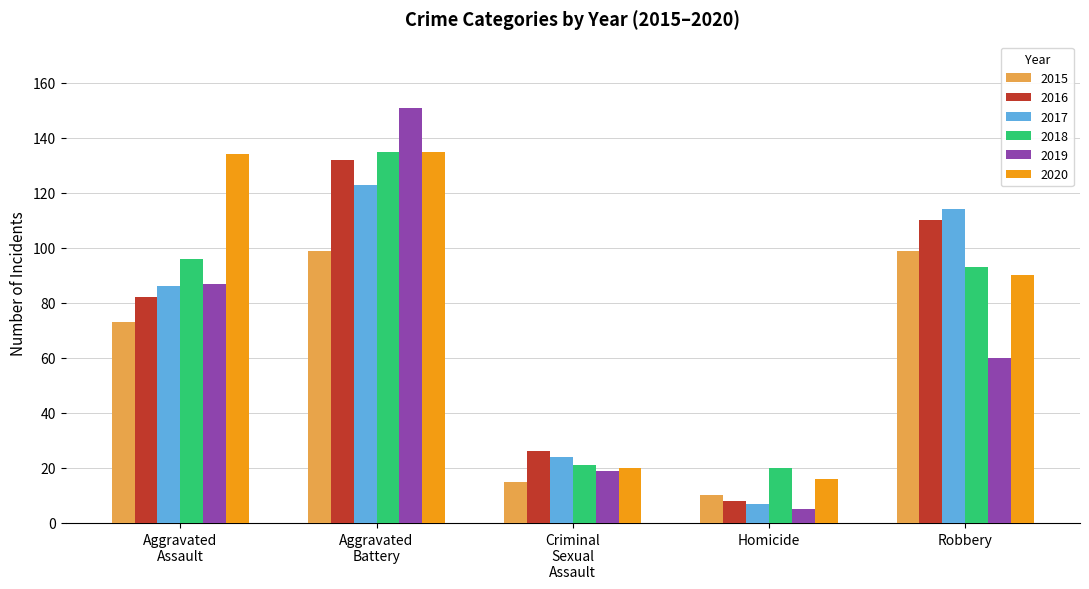

Which category has the lowest value in the 2017 series?

Homicide